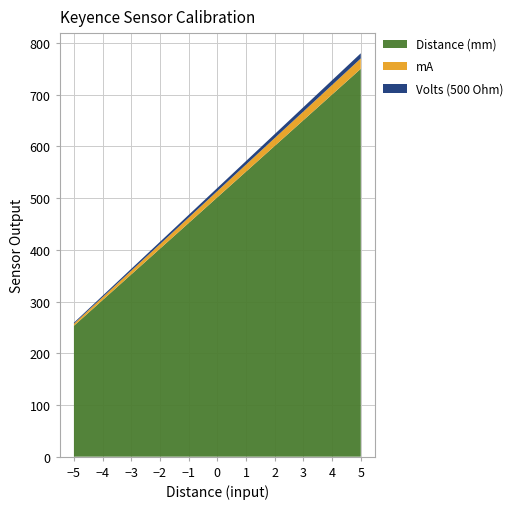

Reading left to right, extract all data points from this chart.

Distance (mm): -5=253.2	-4=302.9	-3=352.6	-2=402.3	-1=452.0	0=501.7	1=551.4	2=601.1	3=650.8	4=700.5	5=750.2
mA: -5=4.0	-4=5.6	-3=7.2	-2=8.8	-1=10.4	0=12.0	1=13.6	2=15.2	3=16.8	4=18.4	5=20.0
Volts (500 Ohm): -5=2.0	-4=2.8	-3=3.6	-2=4.4	-1=5.2	0=6.0	1=6.8	2=7.6	3=8.4	4=9.2	5=10.0